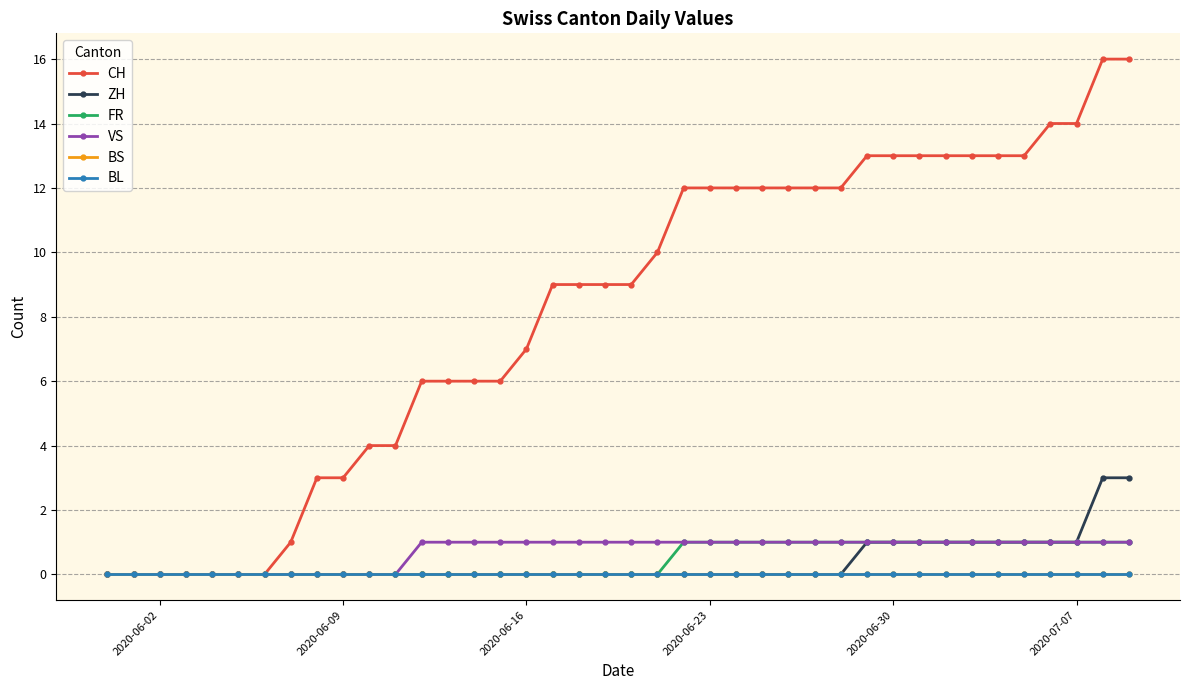

Does the chart have visible grid lines?

Yes